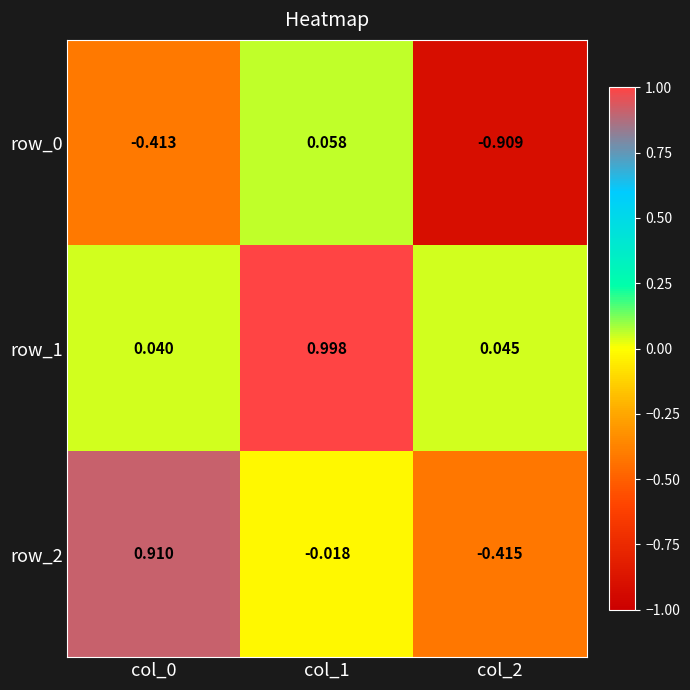

Which category has the highest value in the row_0 series?

col_1